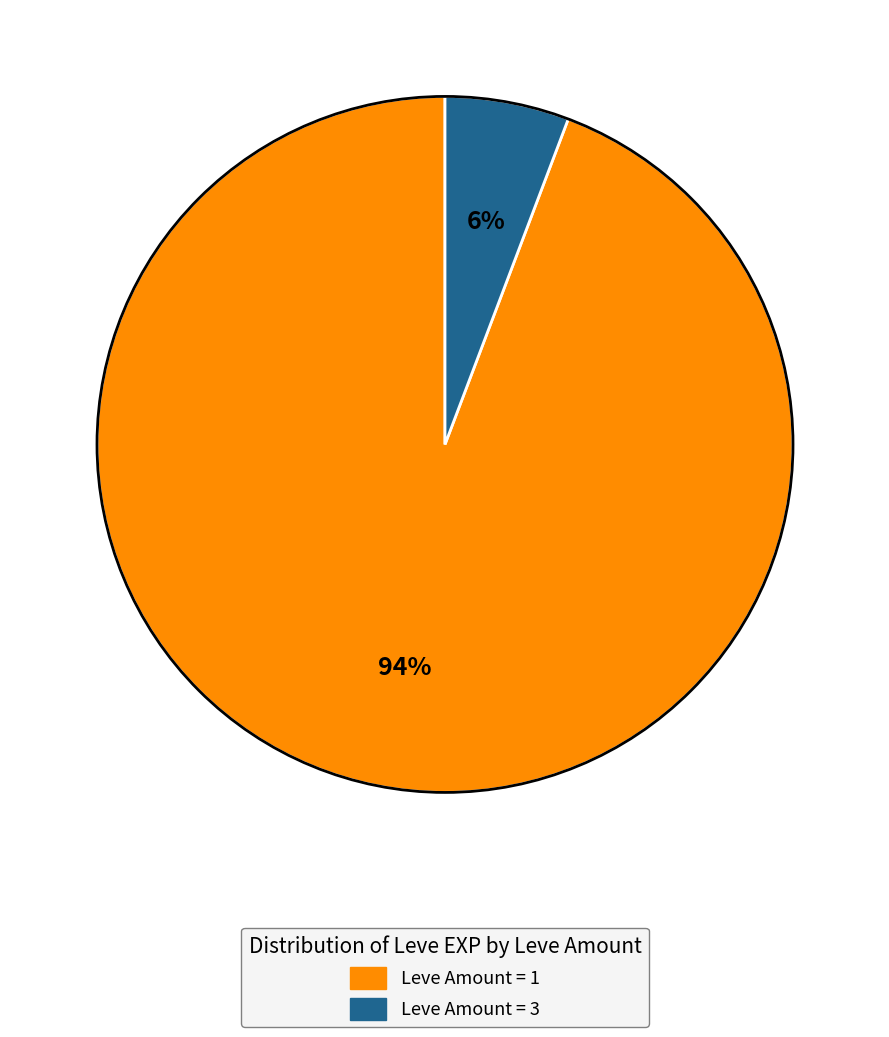

How many slices are in this pie chart?

2